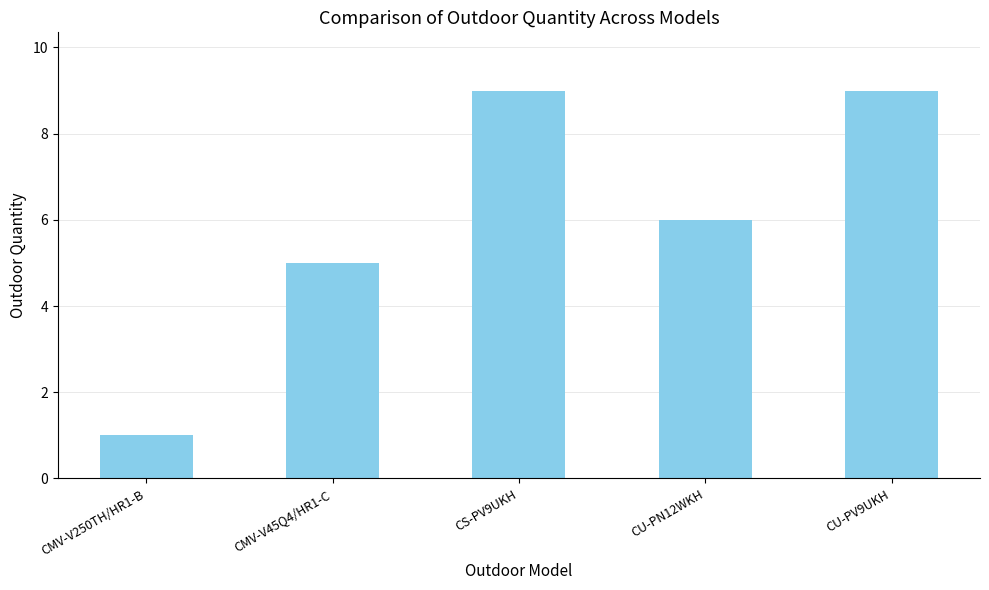

Reading left to right, what are all the values shown in this chart?

CMV-V250TH/HR1-B=1	CMV-V45Q4/HR1-C=5	CS-PV9UKH=9	CU-PN12WKH=6	CU-PV9UKH=9